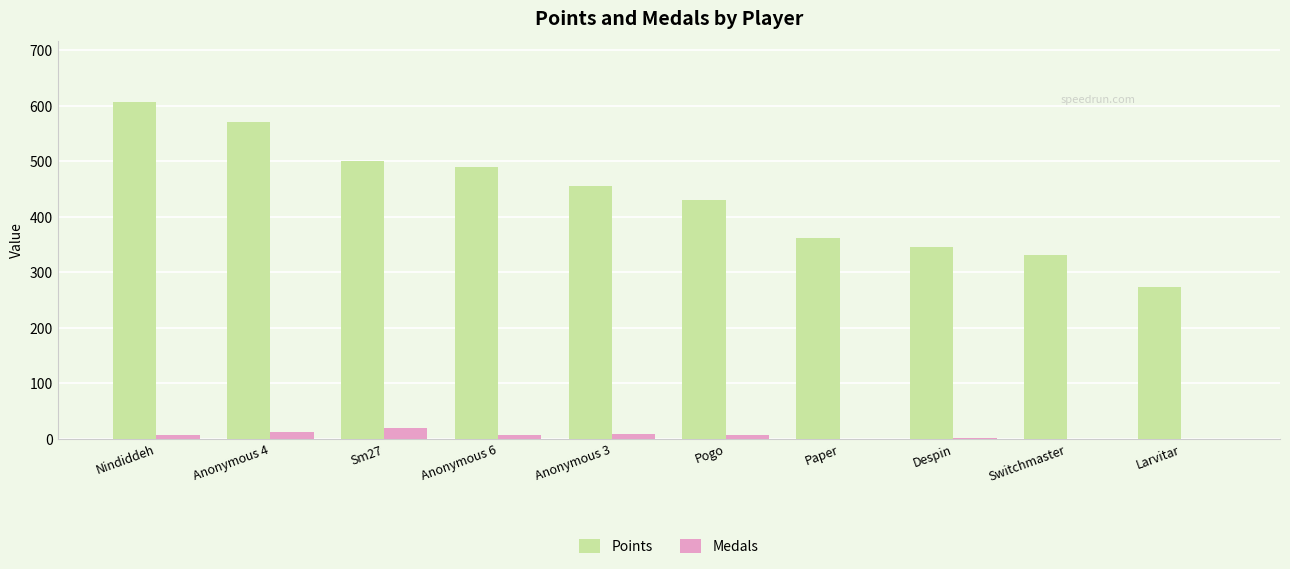

The value of Points at Larvitar is 274. True or false?

True